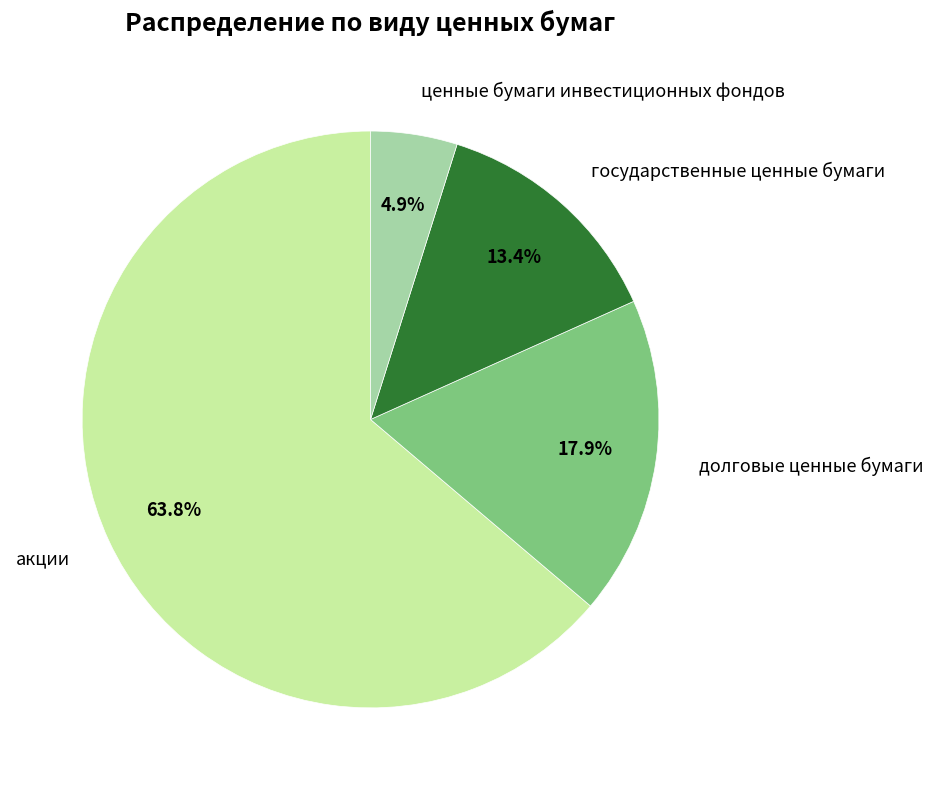

How many segments does this pie chart have?

4